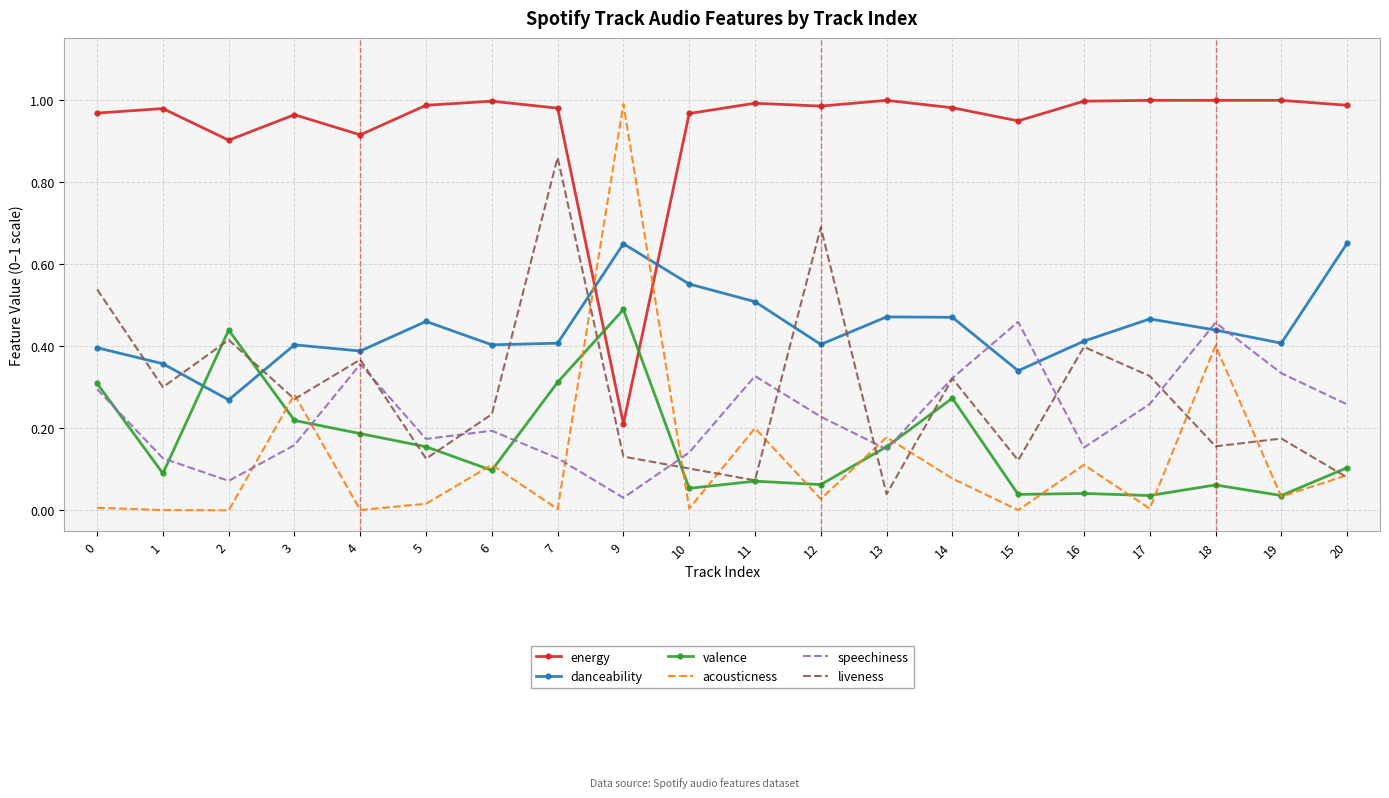

Is the value of valence at 17 greater than the value of danceability at 9?

No